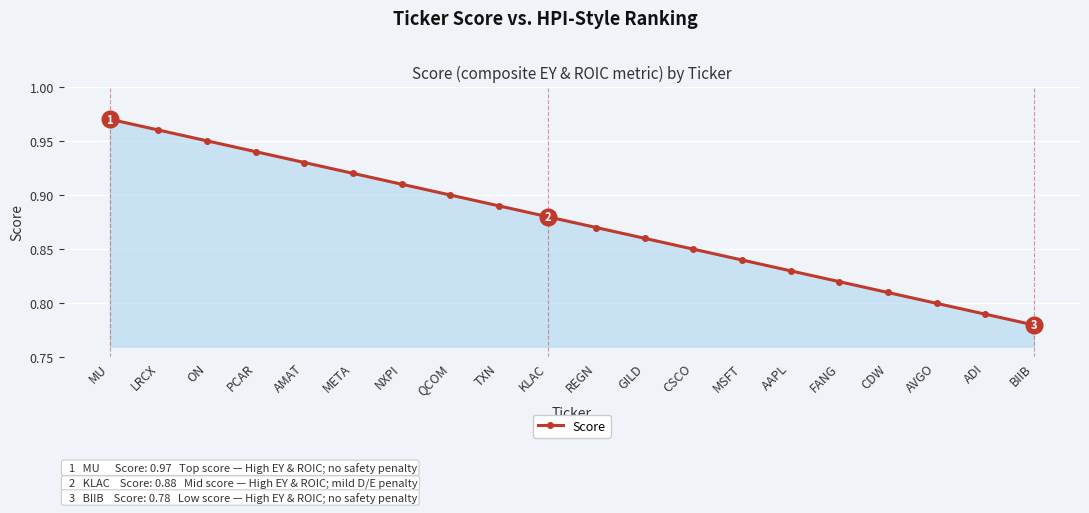

What is the label of the 16th point from the left?

FANG